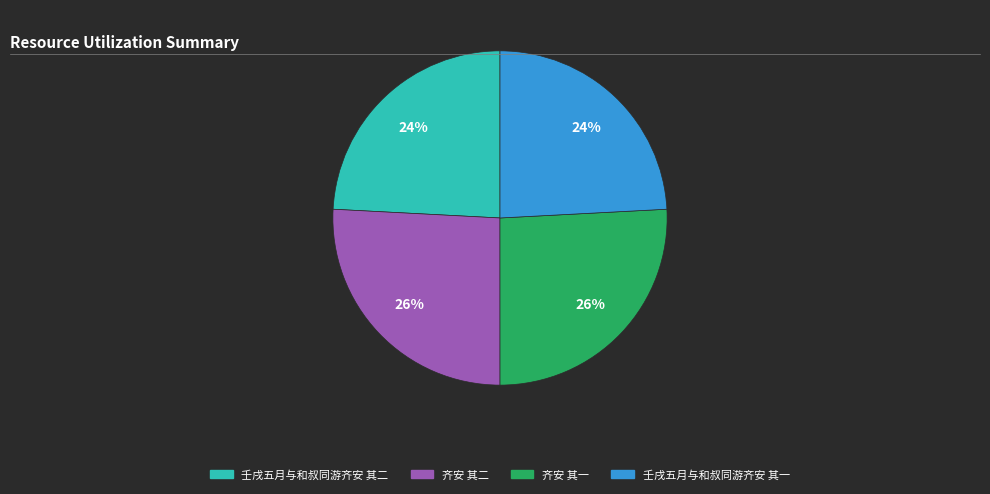

Does any single category account for the majority?

No